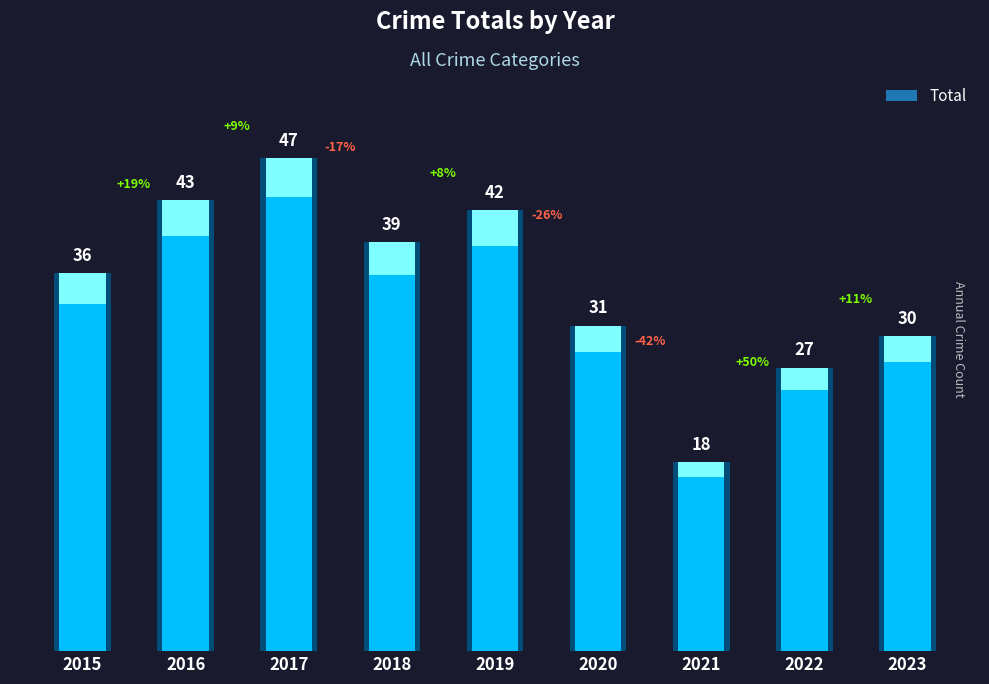

Rank the categories by value from highest to lowest.

2017, 2016, 2019, 2018, 2015, 2020, 2023, 2022, 2021